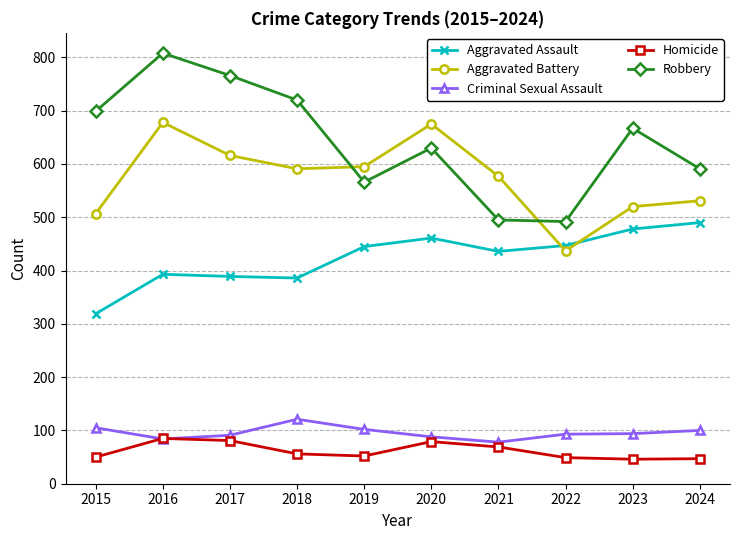

What is the value of the Aggravated Assault point at the 4th from the left?

386